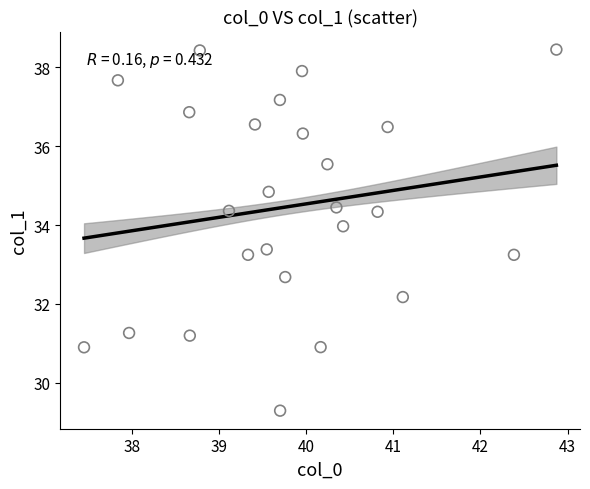

What is the range of Y values (max minus min)?

9.2